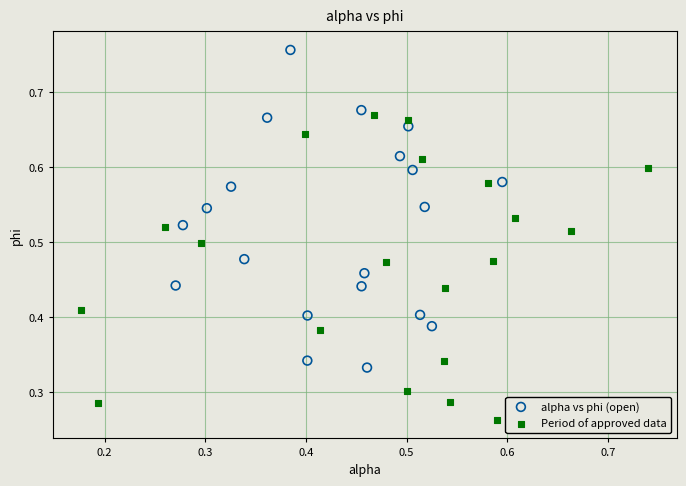

Which series reaches the maximum Y coordinate?

alpha vs phi (open)